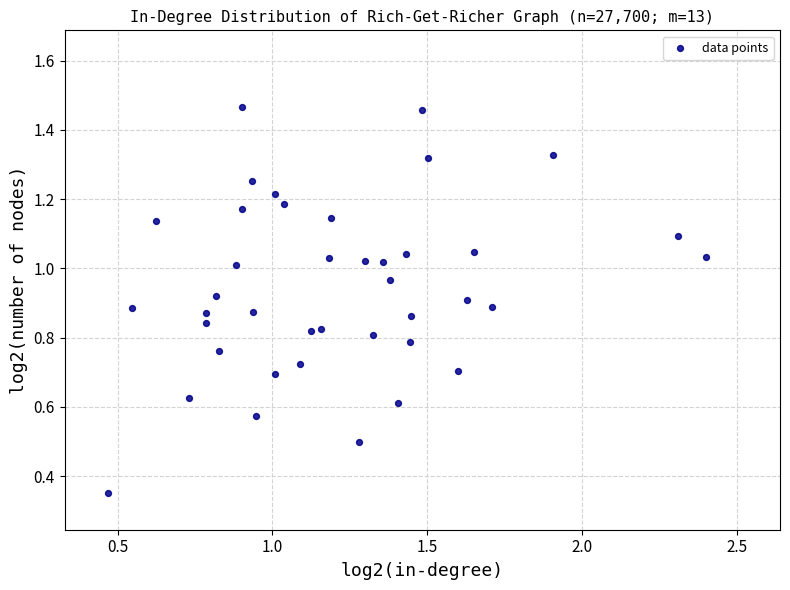

What is the range of X values (max minus min)?

1.9